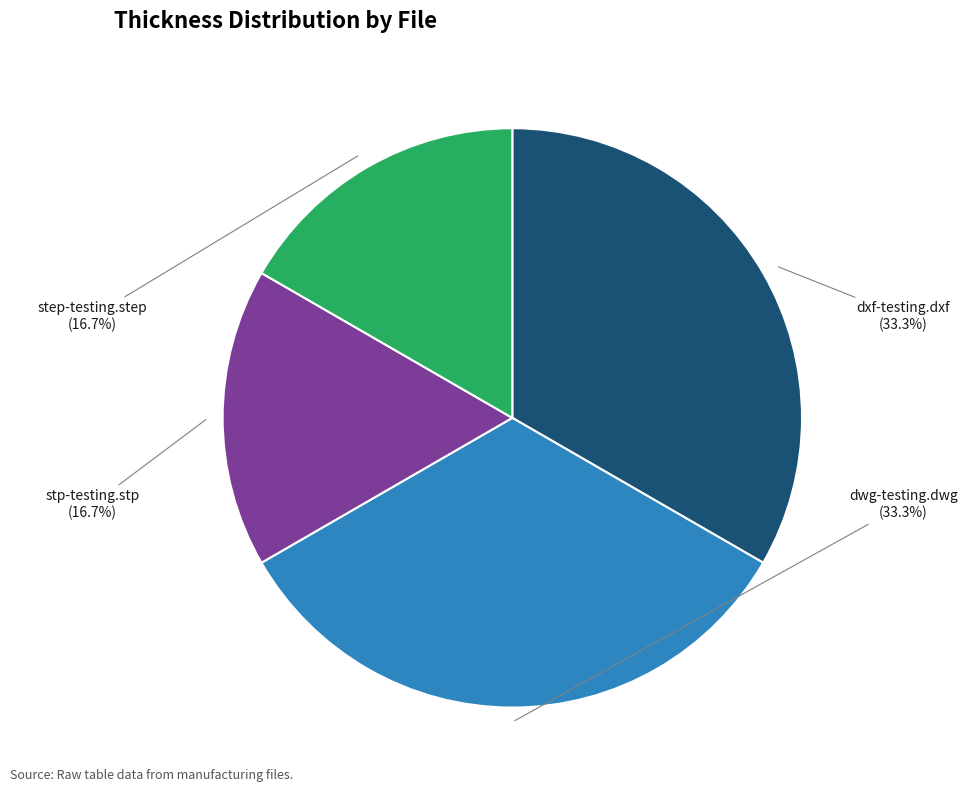

Is there a majority slice in this chart?

No